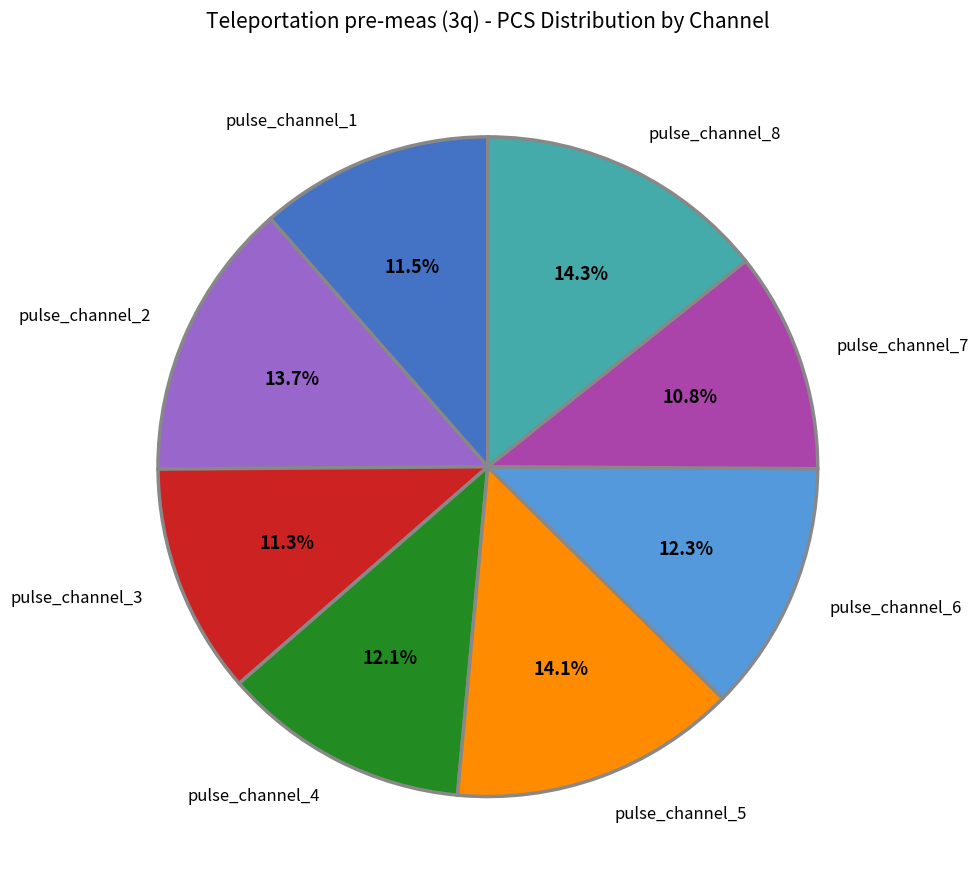

Between pulse_channel_4 and pulse_channel_3, which is larger?

pulse_channel_4